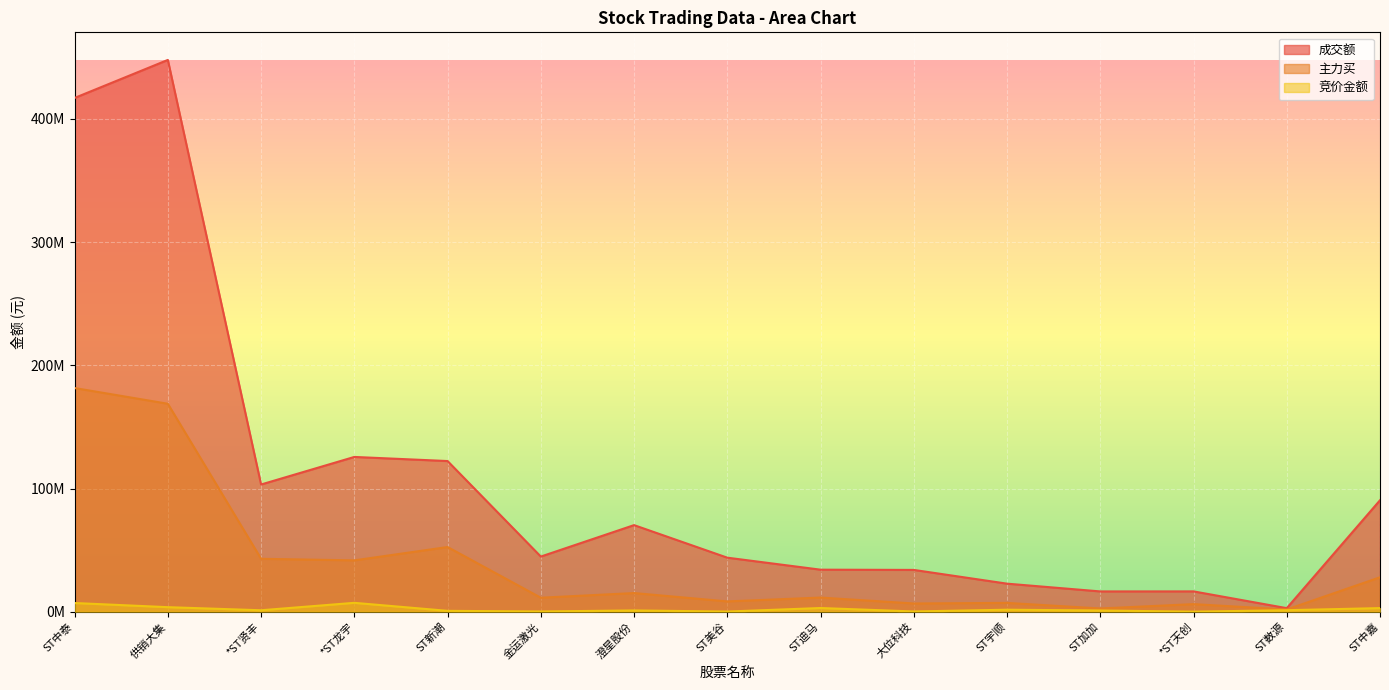

Where does the 成交额 series first go above 44752860?

ST中泰